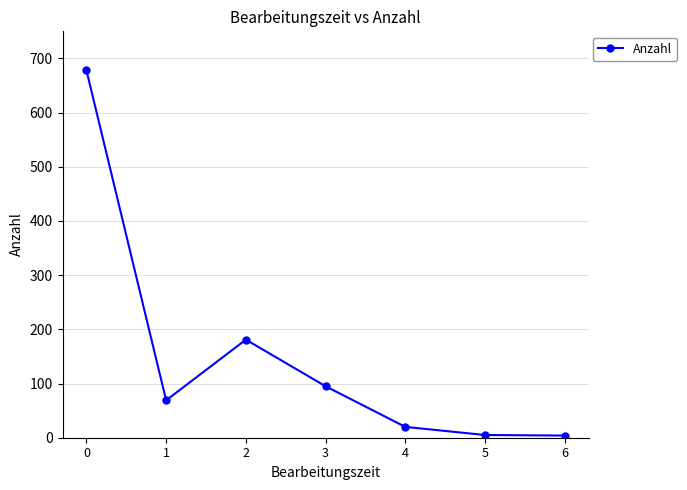

What is the average value?

150